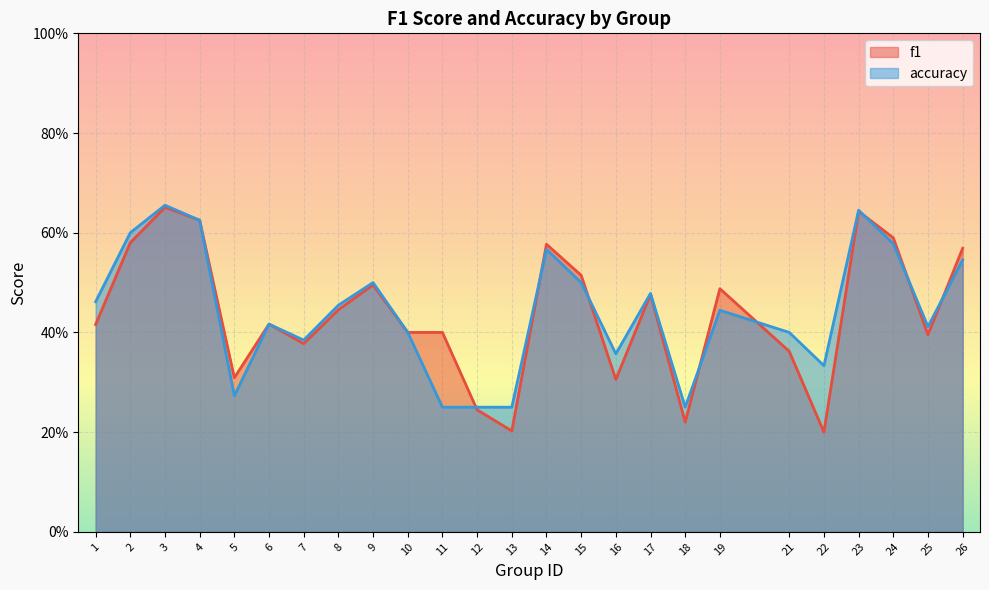

Which series has the largest total across all categories?

accuracy